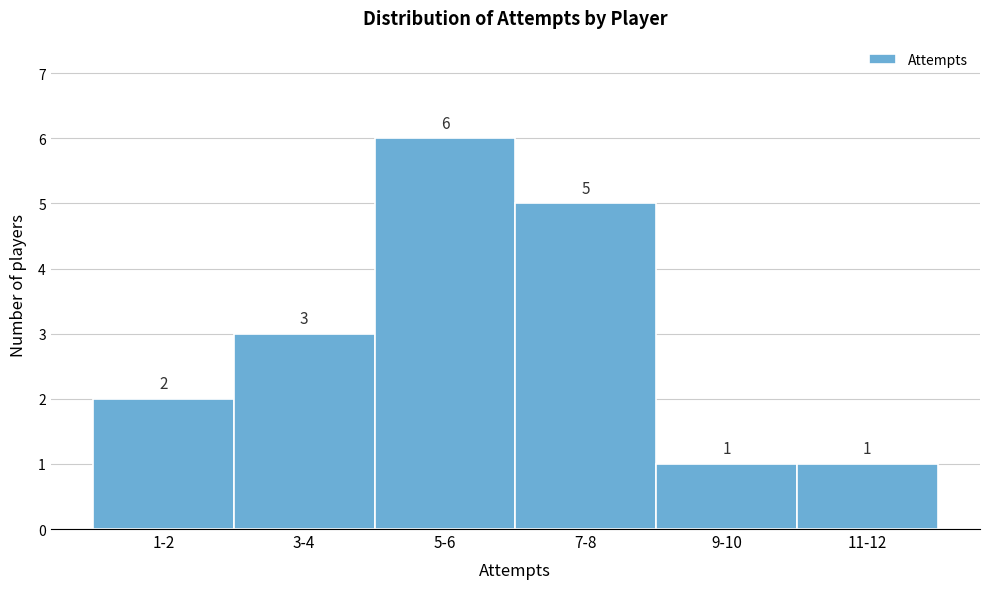

Reading left to right, list all the values displayed in this chart.

2	3	6	5	1	1